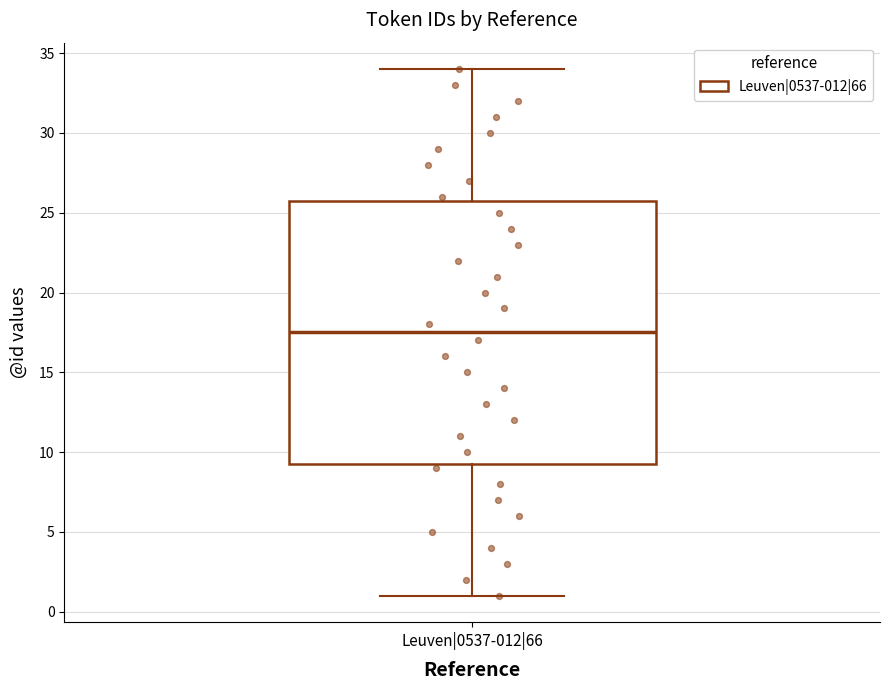

Where does the median line of the box for Leuven|0537-012|66 sit on the y-axis? The values are not printed on the chart, so give them approximately, as read against the axis.

17.5